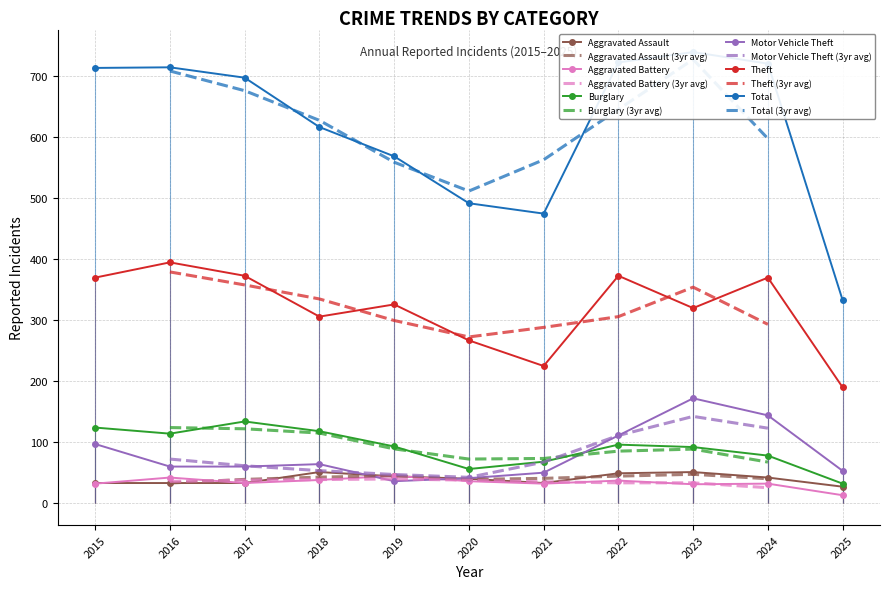

What is the average value of the Aggravated Assault series?

39